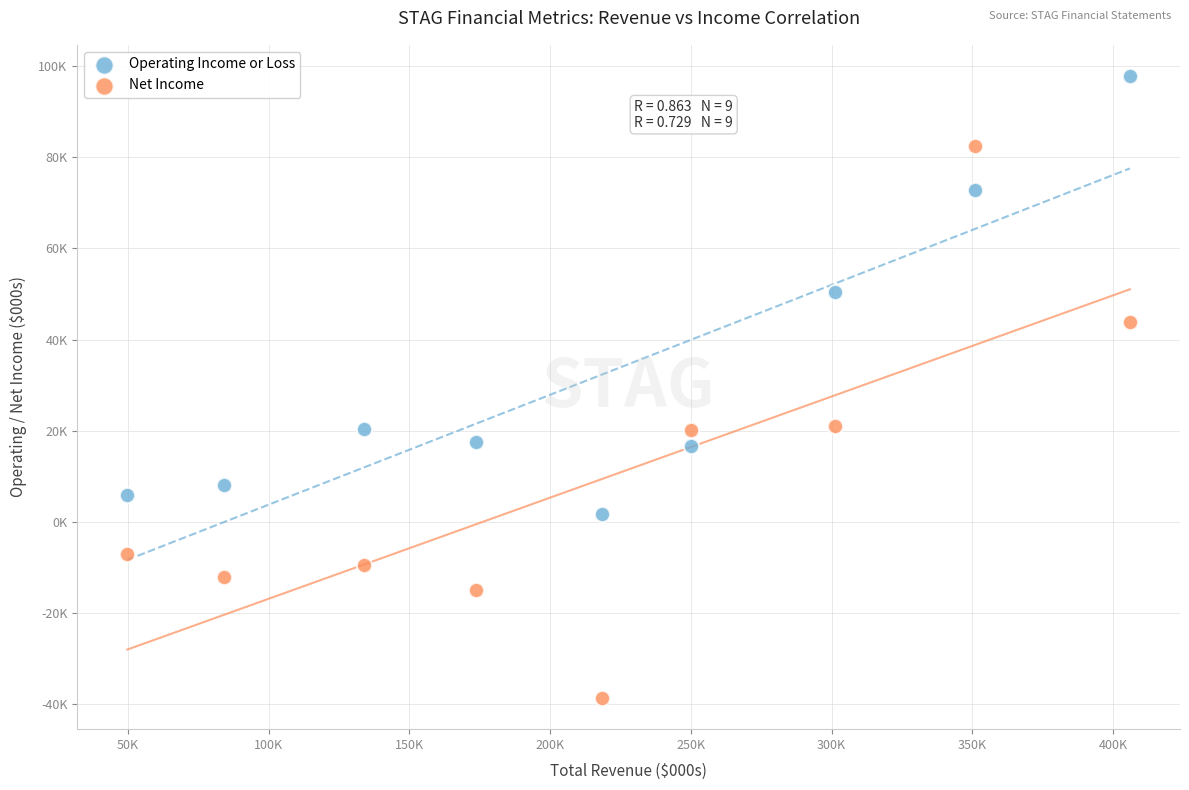

Which series contains the highest Y value?

Operating Income or Loss